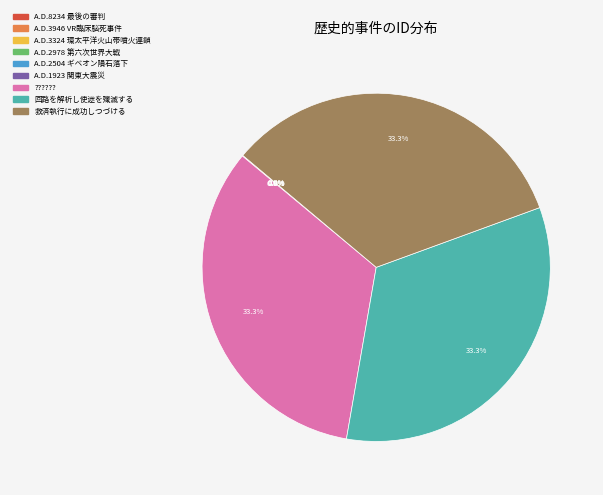

Is there any slice that represents more than half of the pie?

No